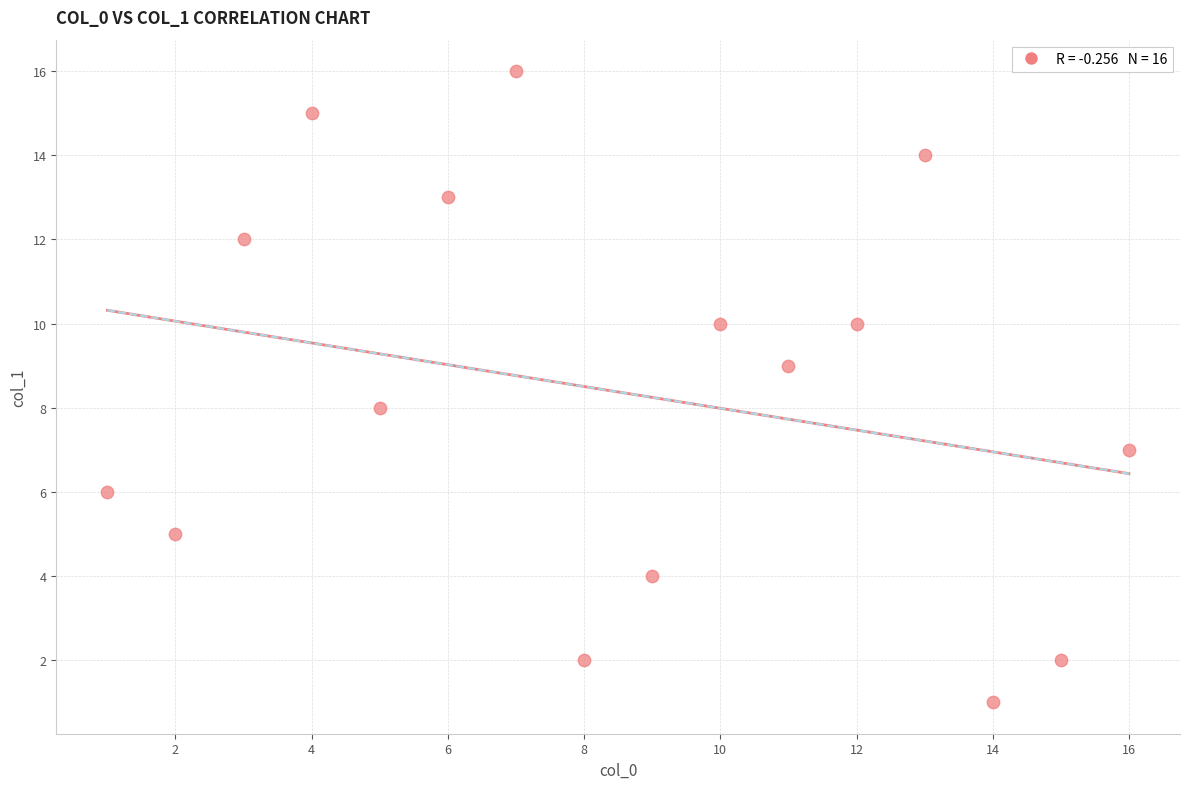

What is the range of X values (max minus min)?

15